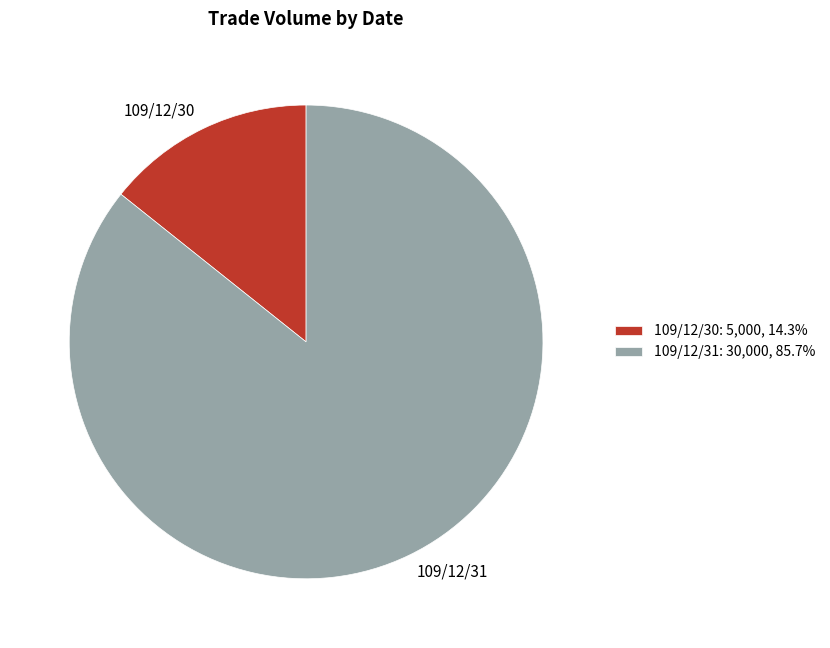

Which slice represents more than half of the pie?

109/12/31